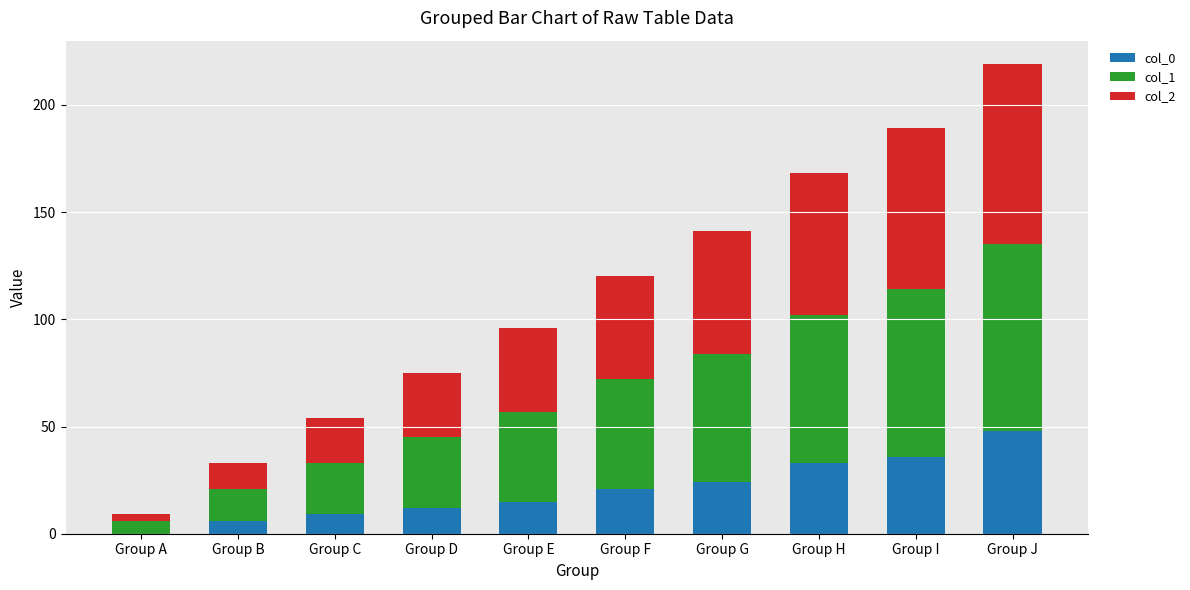

What are all the series names shown in the legend?

col_0, col_1, col_2